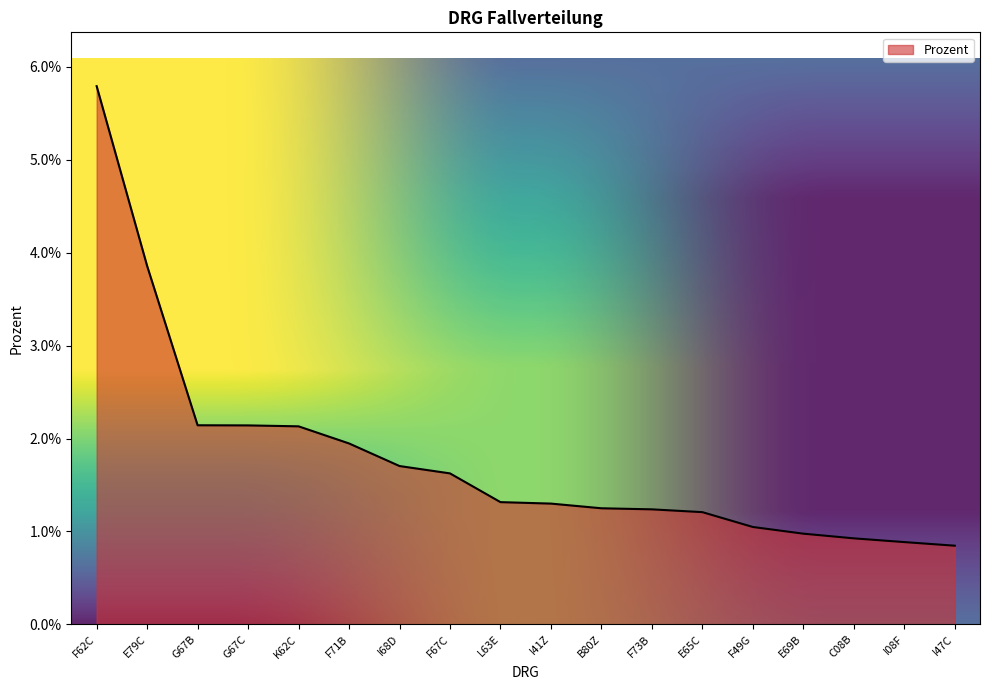

Is this an area chart (filled region under the line)?

Yes